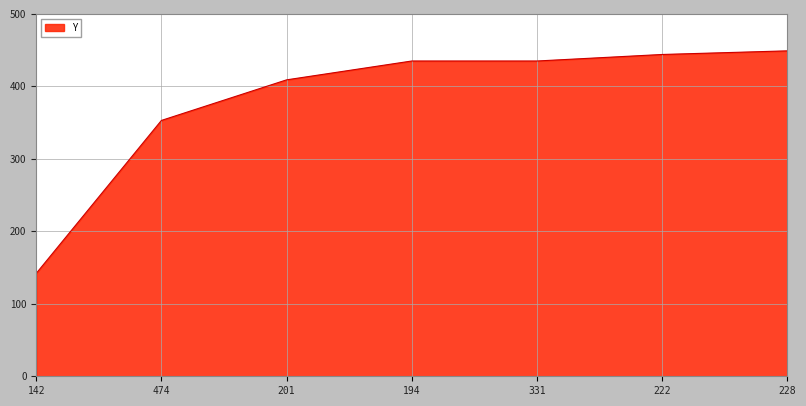

What is the average value?

381